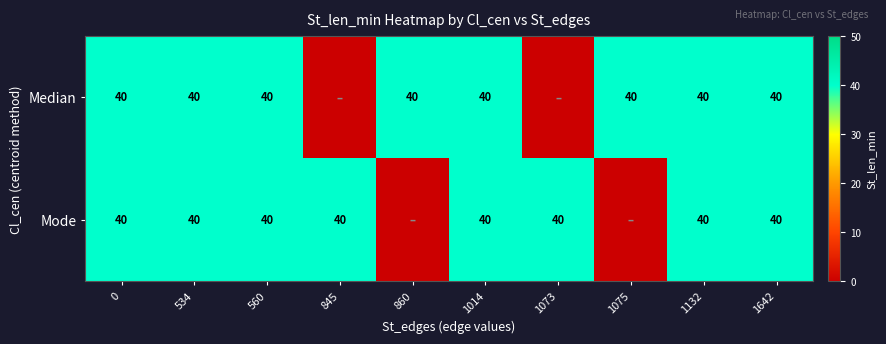

What is the total value across all series at 1075?

40